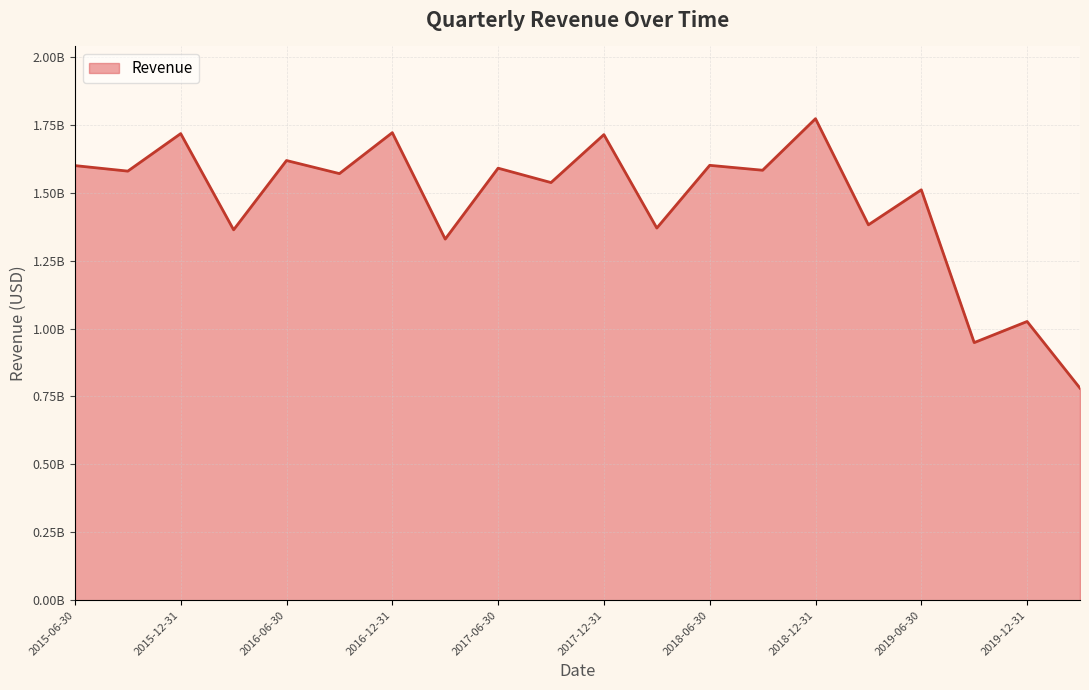

Is this an area chart (filled region under the line)?

Yes